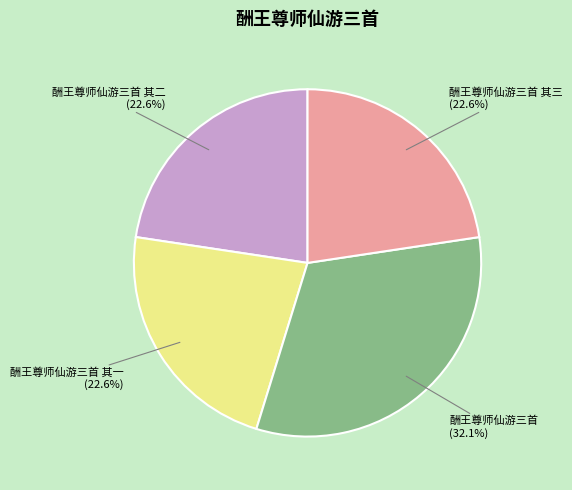

What percentage is the 酬王尊师仙游三首 其二 slice, to the nearest percent?

23%